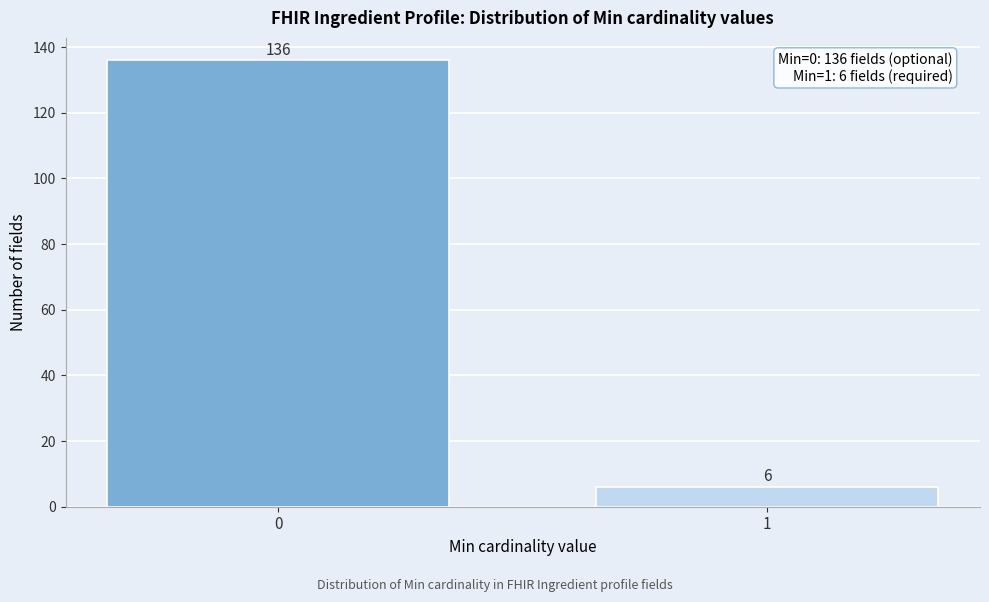

Reading left to right, transcribe all the data shown in this chart.

0=136	1=6